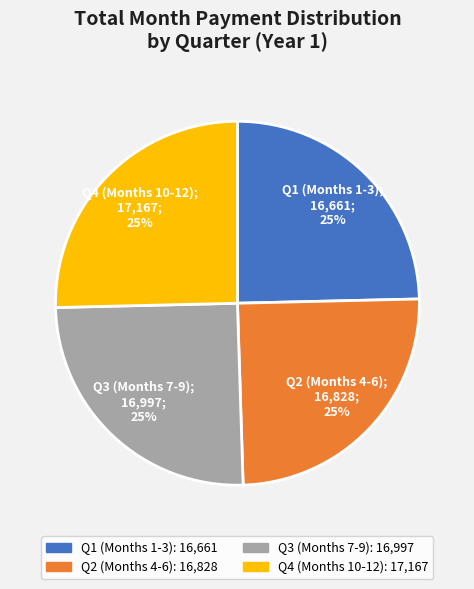

To the nearest percent, what is the average slice percentage?

25%